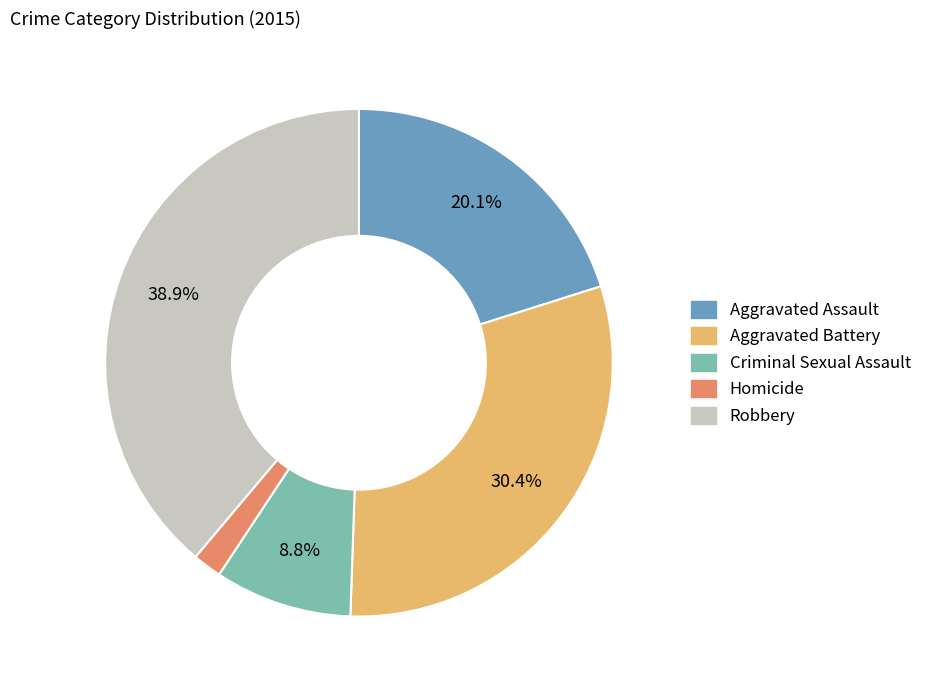

Does any single category account for the majority?

No